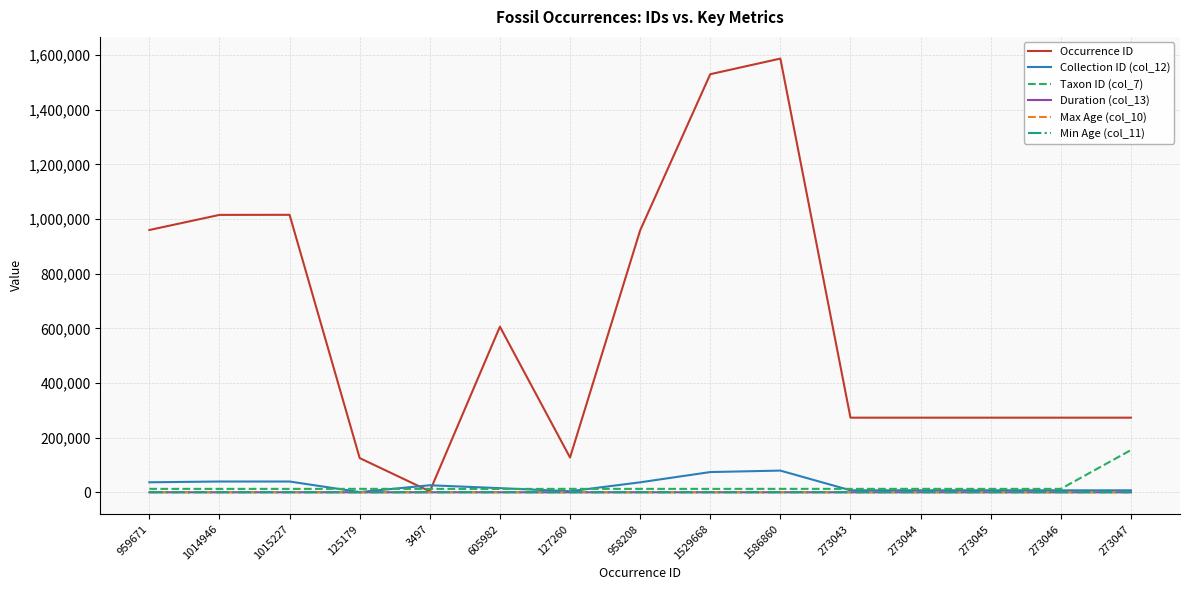

The Occurrence ID series shows 113944.9 at 273046. True or false?

False